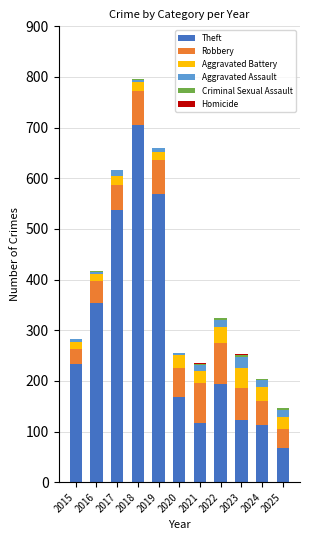

What is the maximum value for Theft?

705